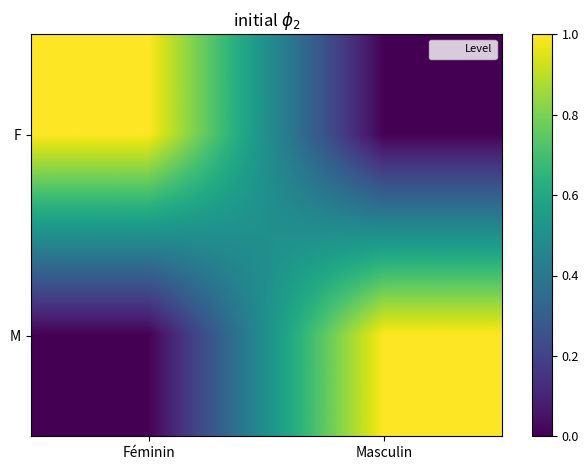

Count the number of categories in the chart.

2